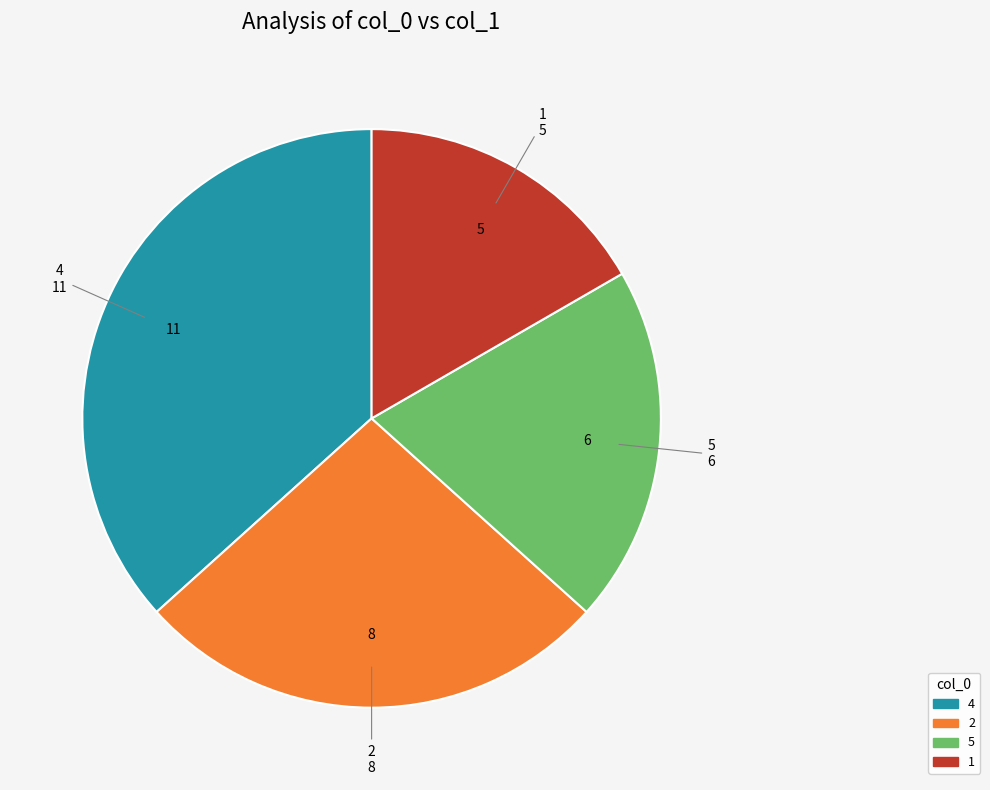

Is there a majority slice in this chart?

No